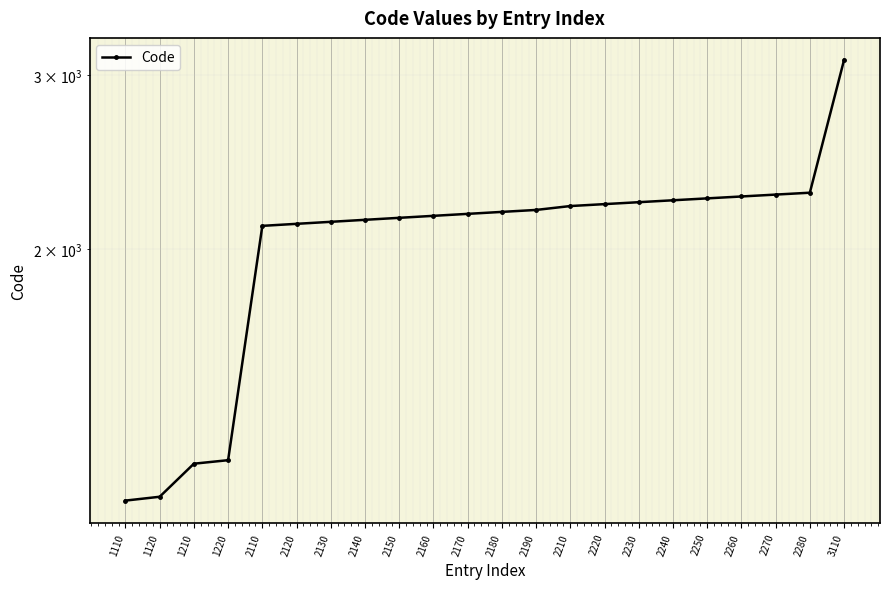

At which category does the chart reach its peak across all series?

3110